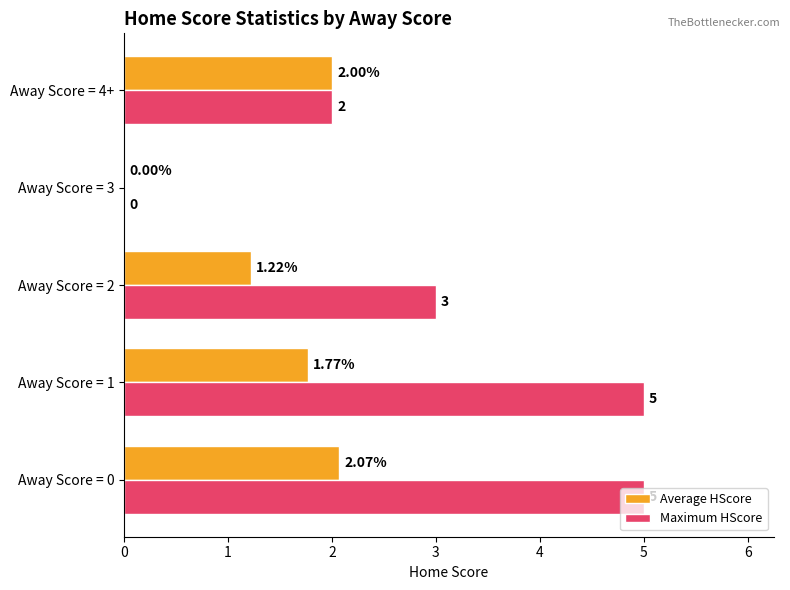

At which label is Maximum HScore closest to 2?

Away Score = 4+